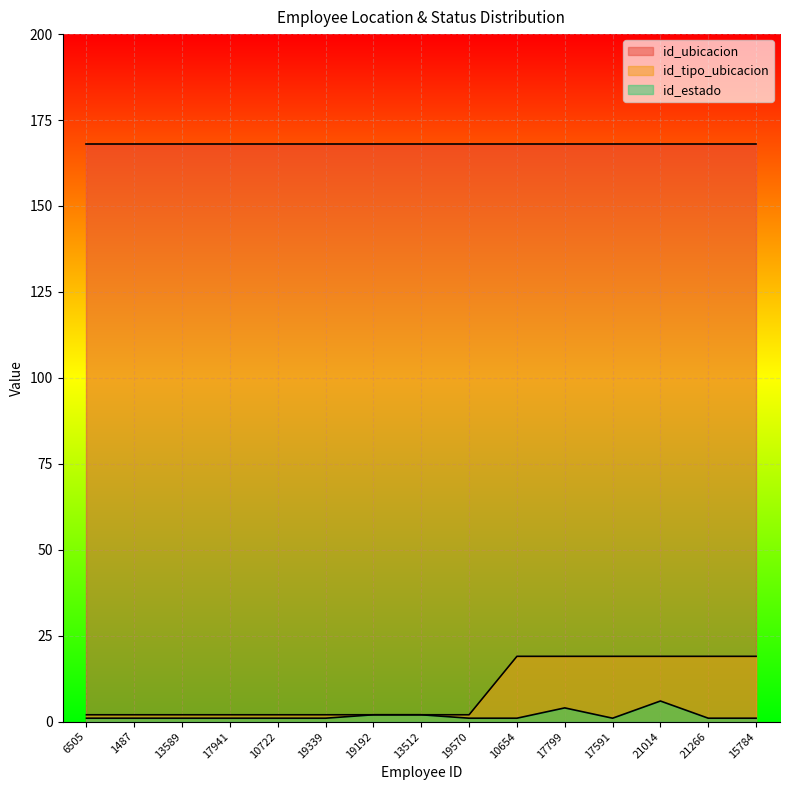

True or false: id_estado and id_tipo_ubicacion cross at least once.

False